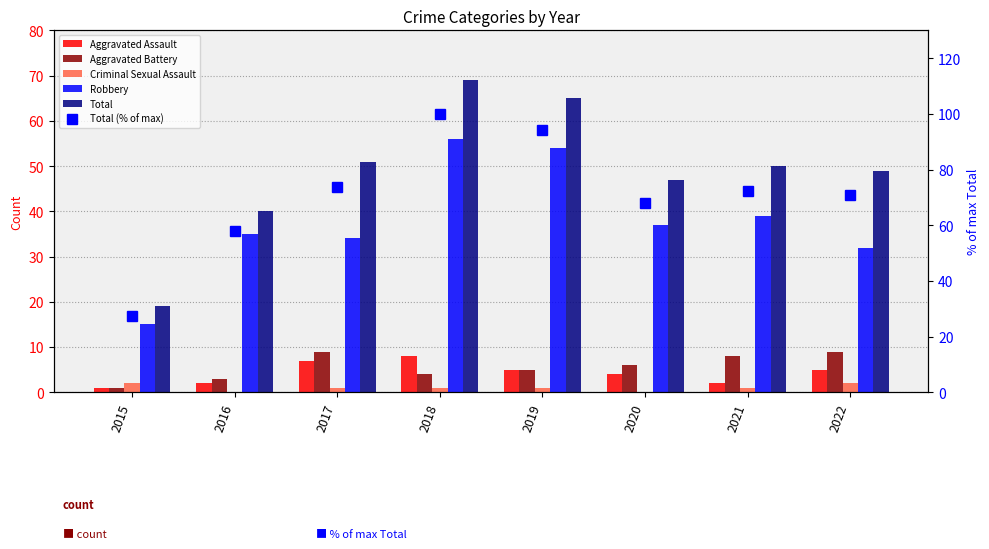

How many groups of bars are there?

8